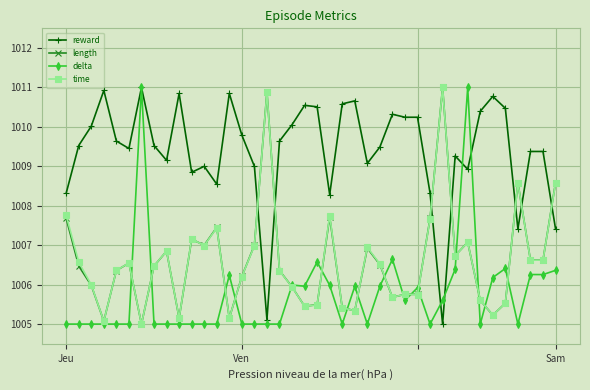

What are all the series names shown in the legend?

reward, length, delta, time